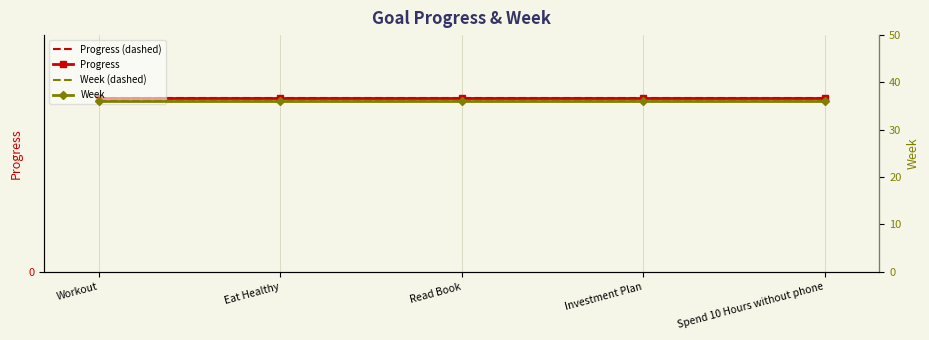

Reading left to right, what are all the values shown in this chart?

Progress (dashed): 0.9	0.9	0.9	0.9	0.9
Progress: 0.9	0.9	0.9	0.9	0.9
Week (dashed): 36.0	36.0	36.0	36.0	36.0
Week: 36.0	36.0	36.0	36.0	36.0